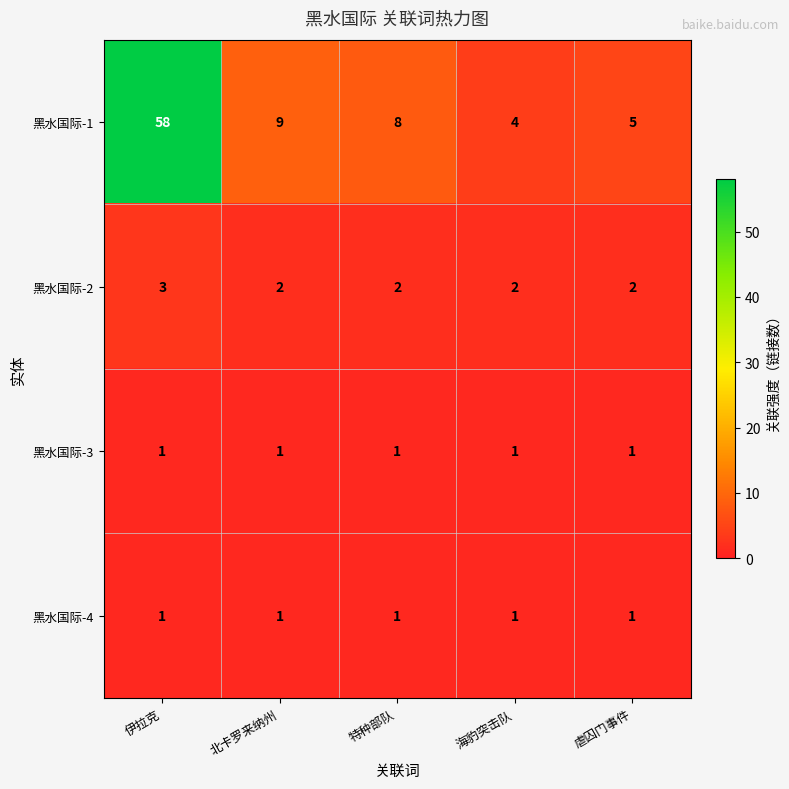

Is it true that 黑水国际-3 equals 1 at 虐囚门事件?

True